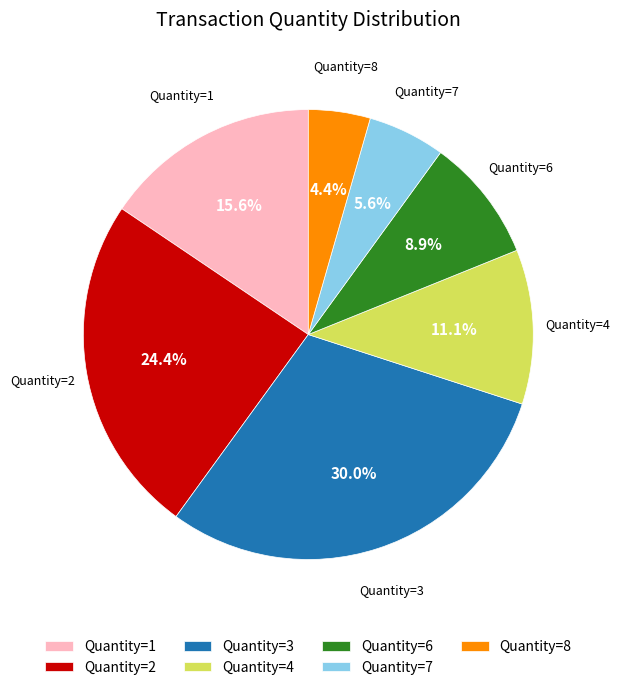

Which has a higher value, Quantity=7 or Quantity=3?

Quantity=3